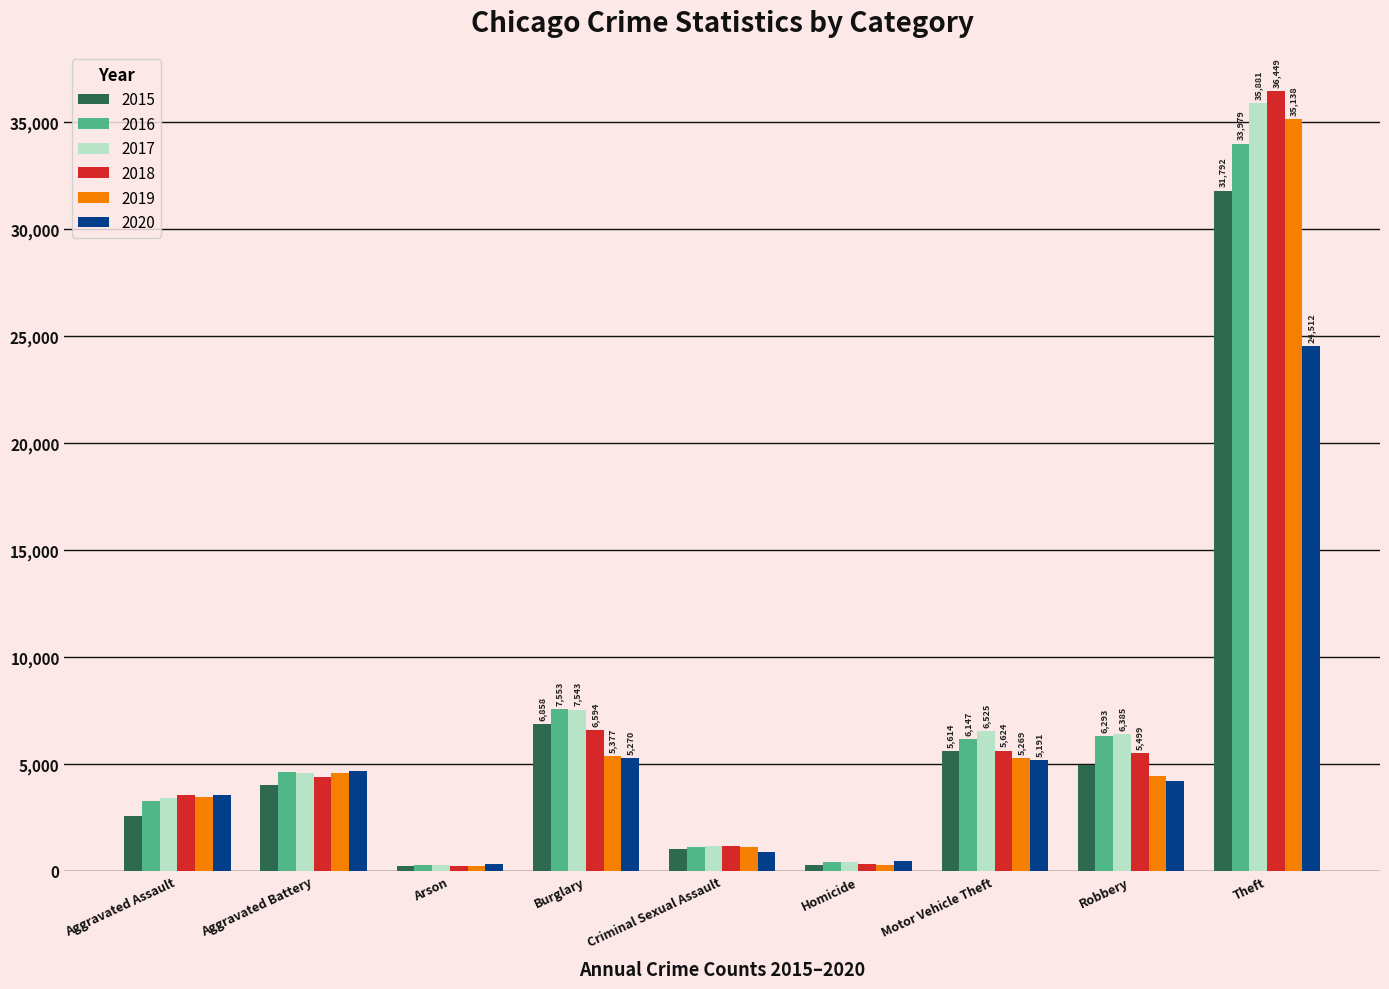

At which category is the sum across all series the highest?

Theft